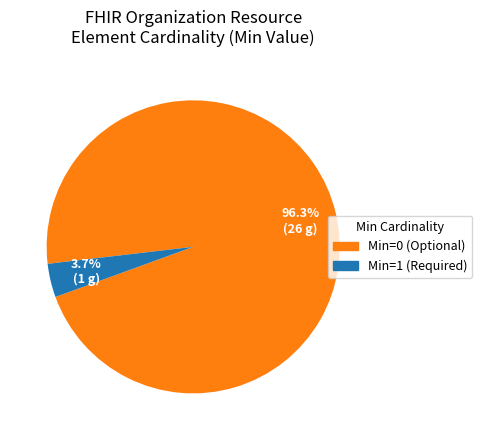

Is there a majority slice in this chart?

Yes